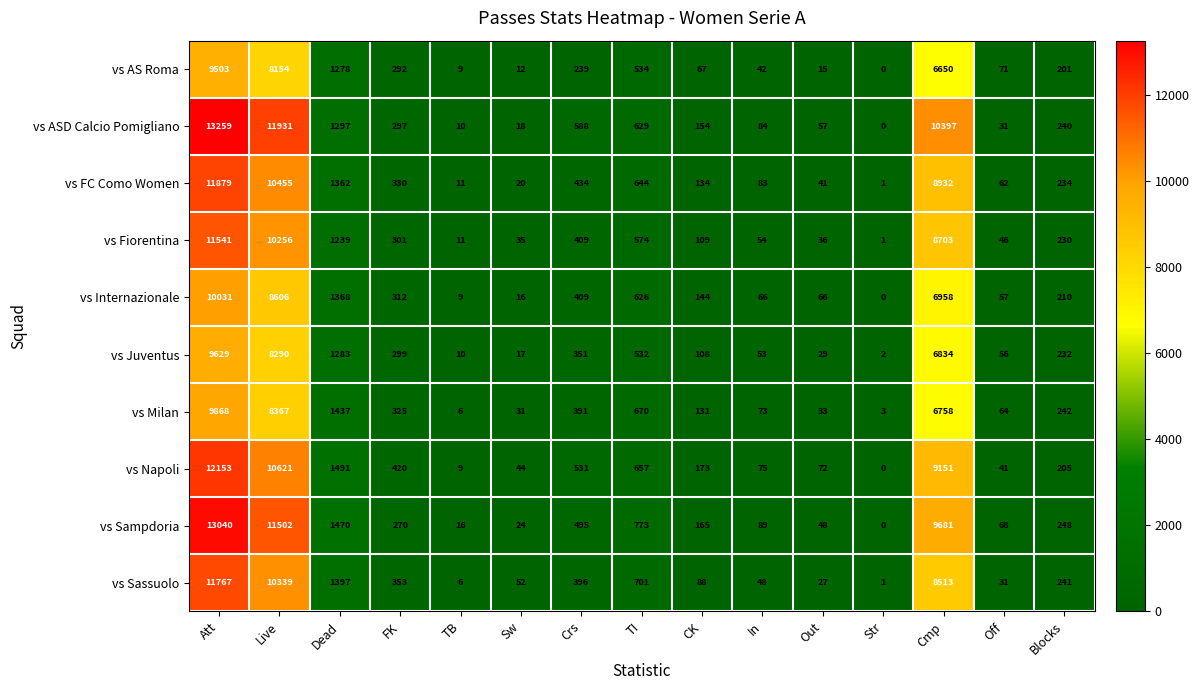

At which category is the sum across all series the highest?

Att